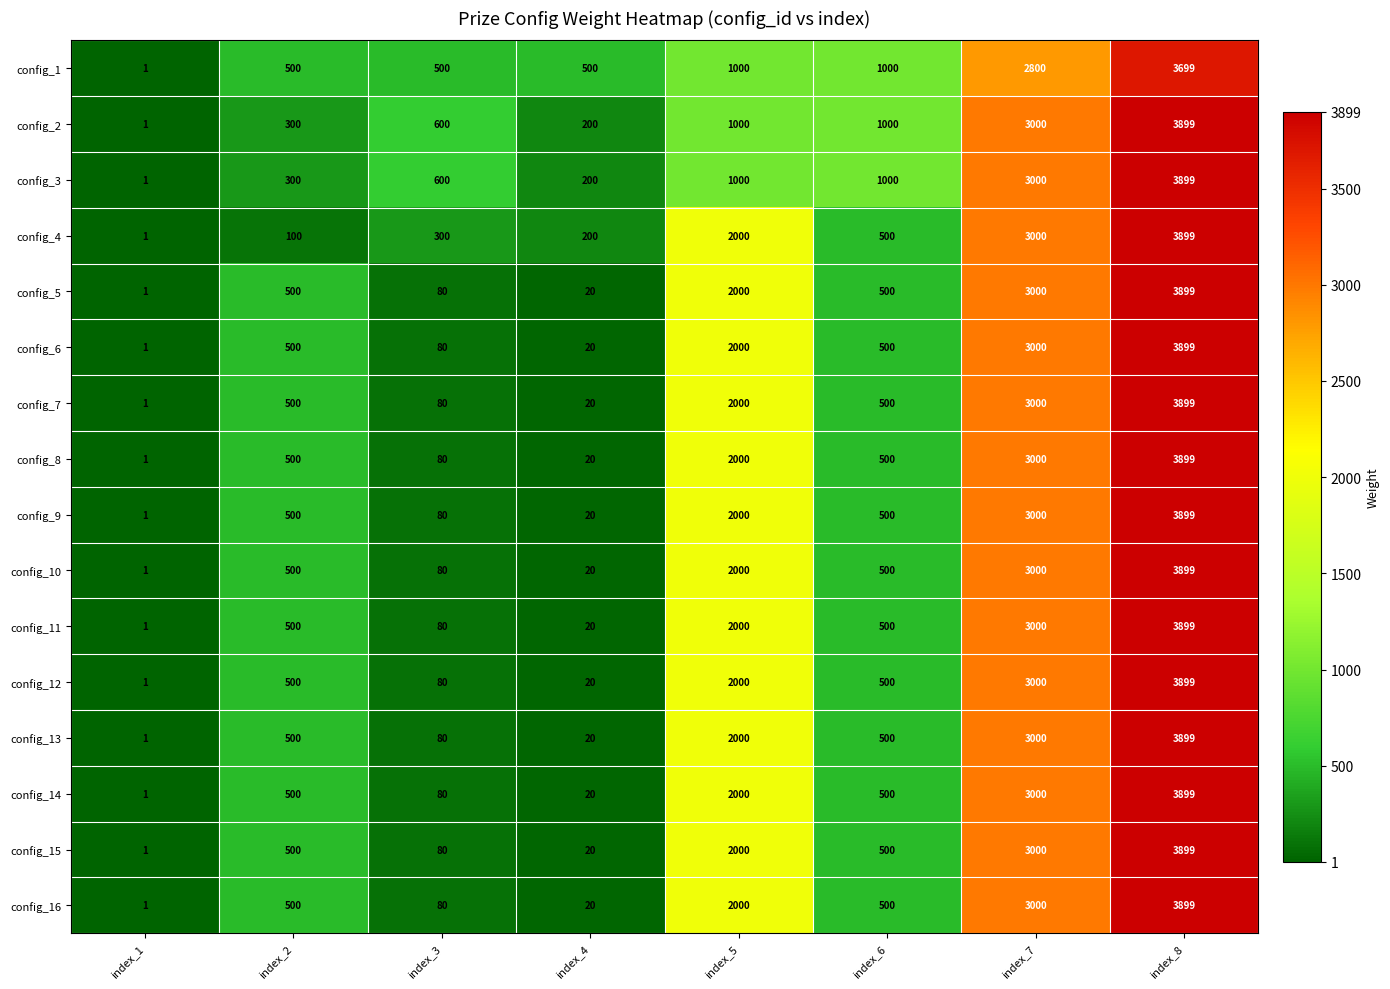

What is the average value of the config_5 series?

1250